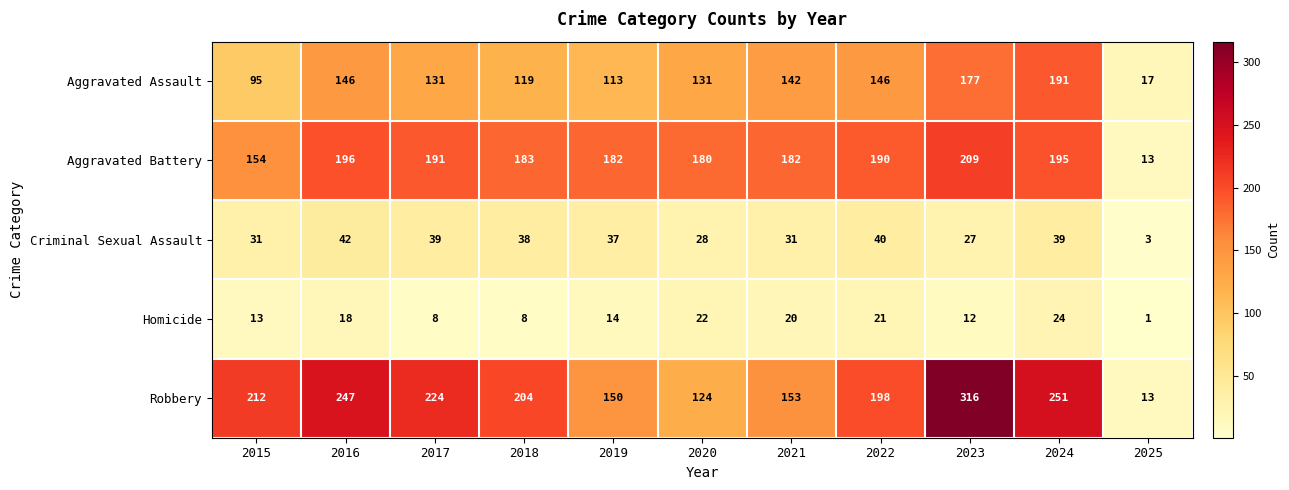

What is the sum of all Criminal Sexual Assault values?

355